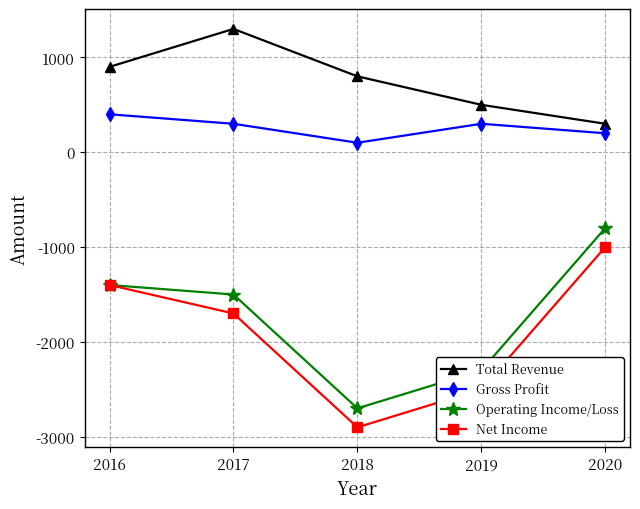

What is the approximate value of Total Revenue at 2016?

900